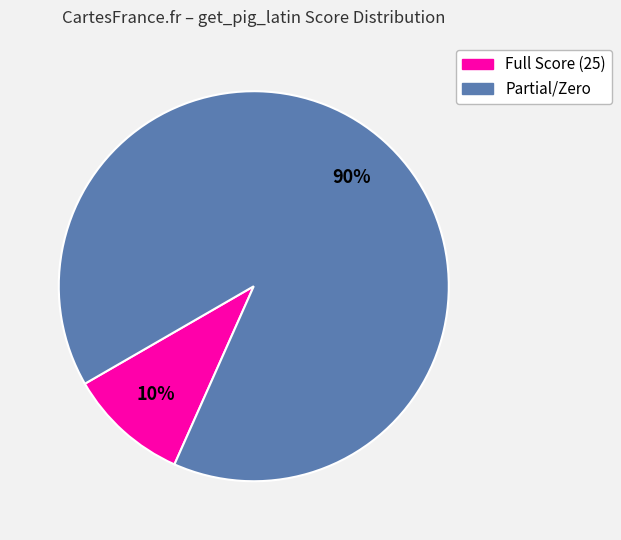

Do Partial/Zero and Full Score (25) together represent more than half of the pie?

Yes